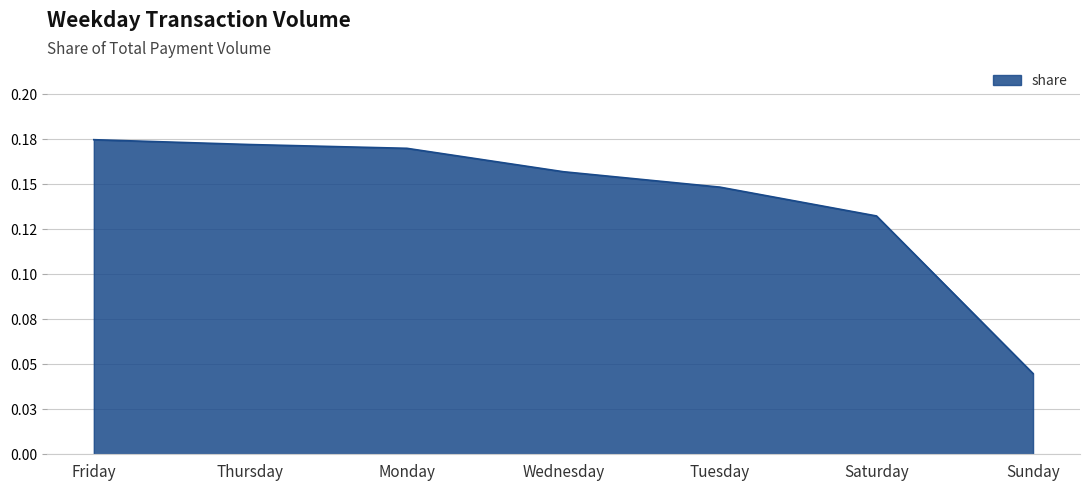

At which category does the chart reach its peak across all series?

Friday